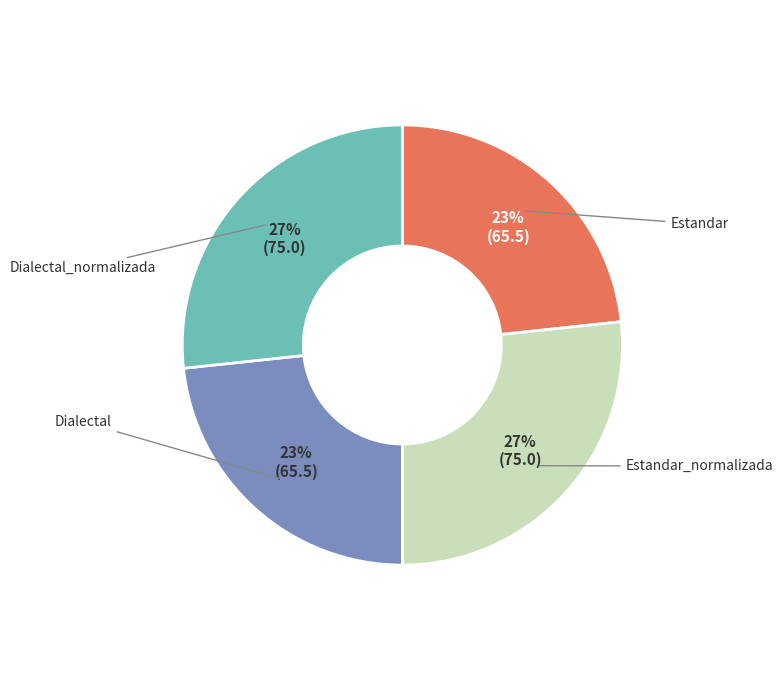

Which has a higher value, Estandar_normalizada or Estandar?

Estandar_normalizada